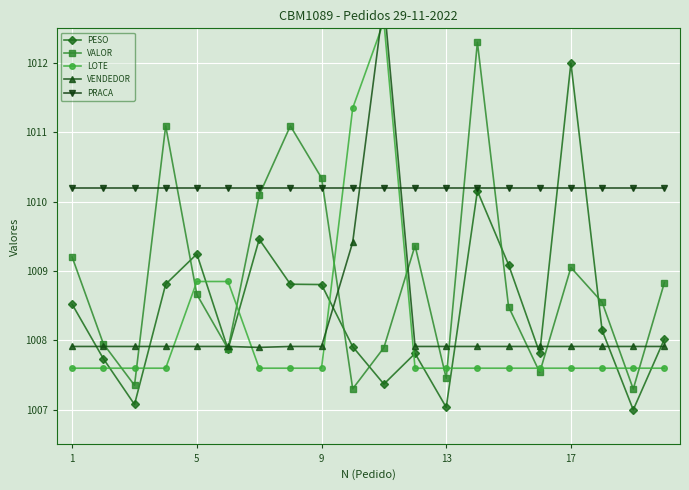

What is the lowest value of the PRACA series?

1010.2